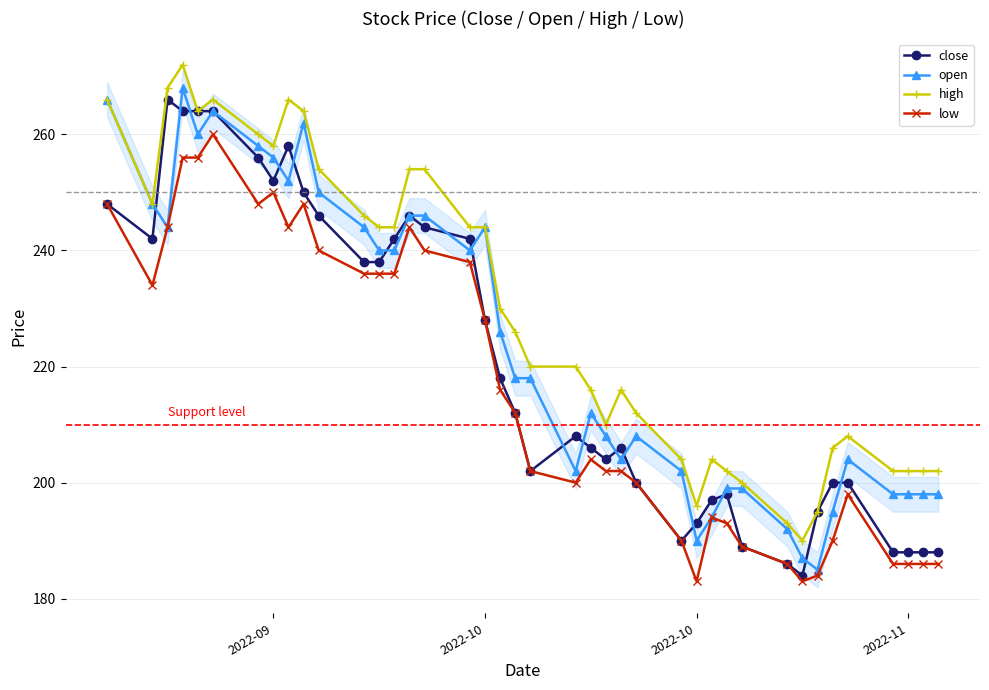

What is the value of the high point at the 30th from the left?

202